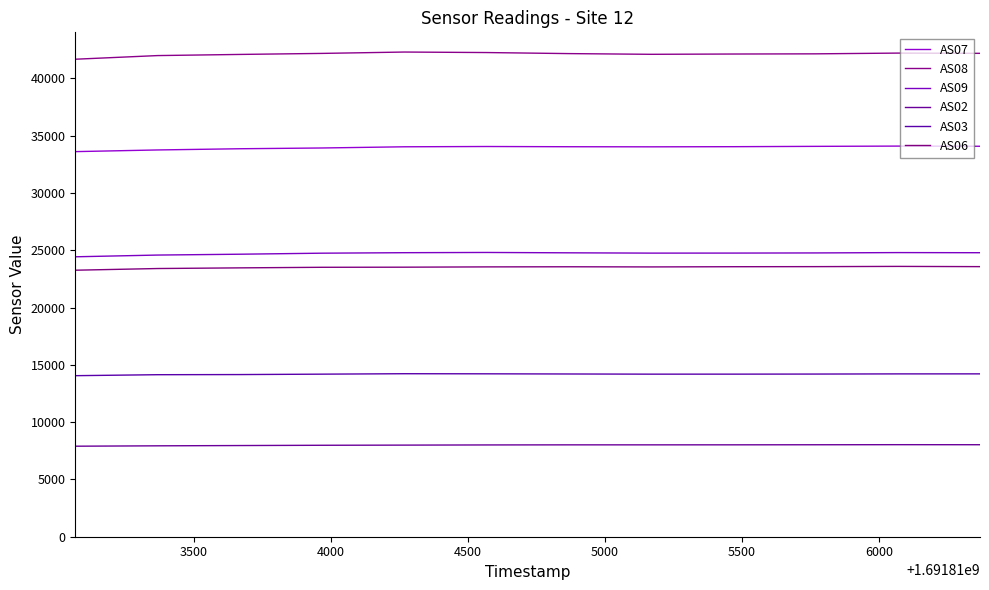

How many lines are shown in the chart?

6